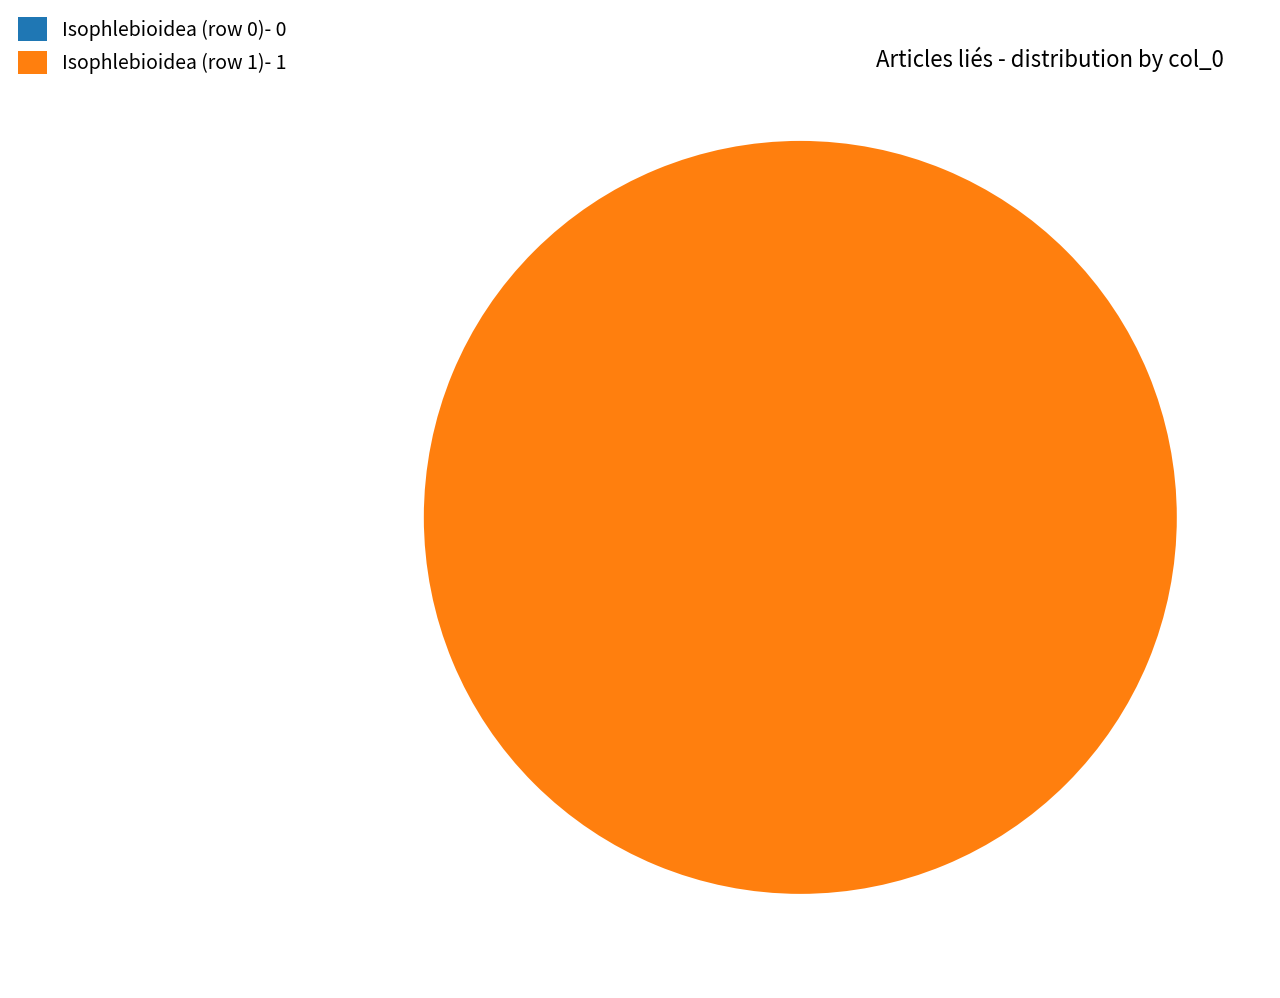

What is the largest slice in the pie chart?

Isophlebioidea (row 1)